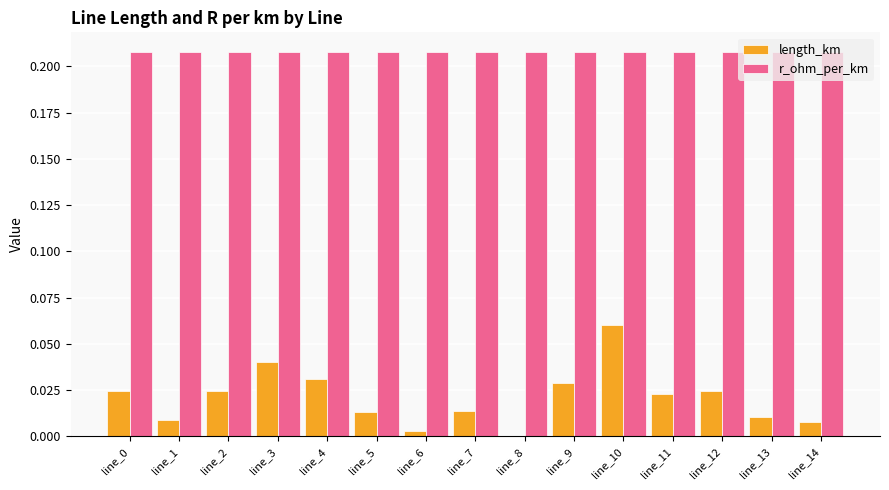

What is the sum of all r_ohm_per_km values?

3.1